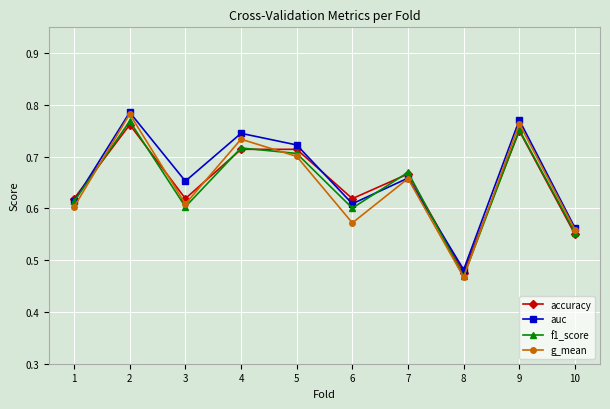

What is the difference between the maximum and minimum values in the g_mean series?

0.3